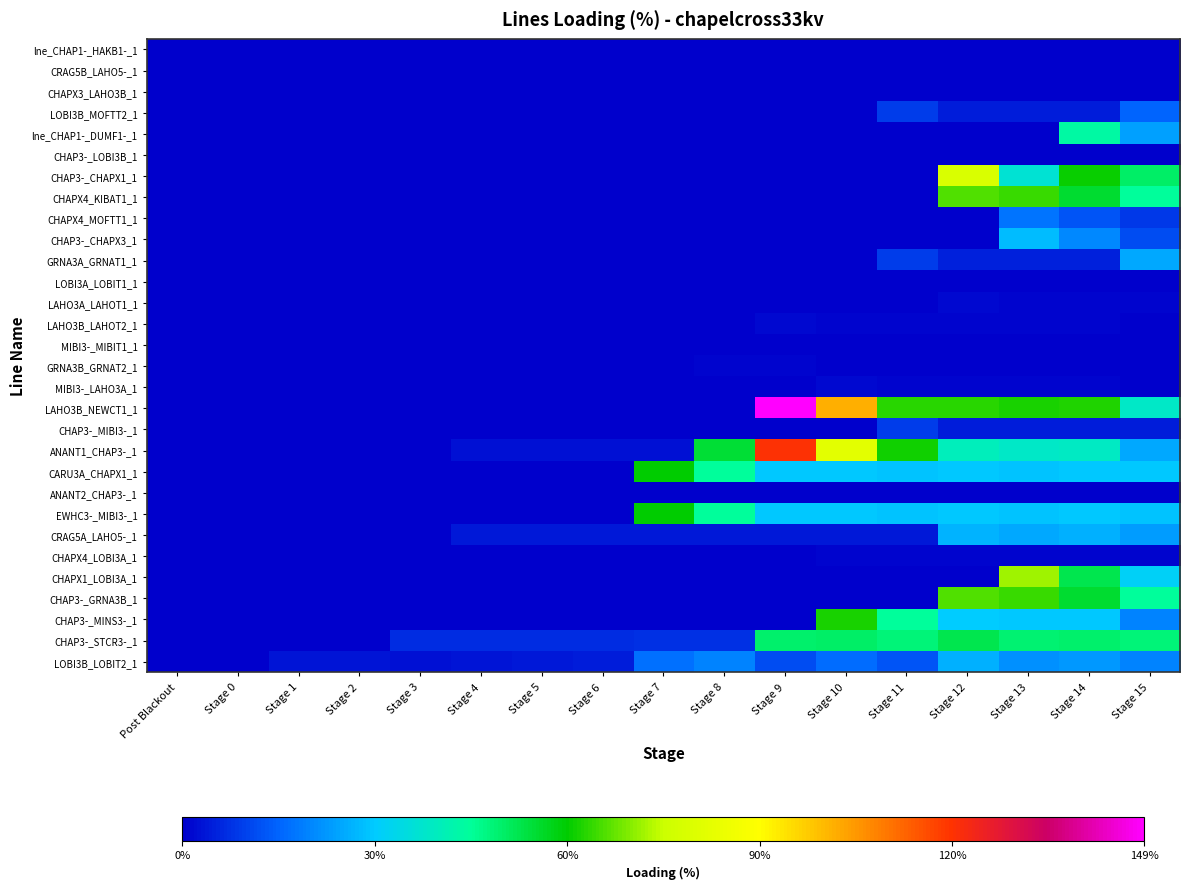

Which series has the largest total across all categories?

LAHO3B_NEWCT1_1